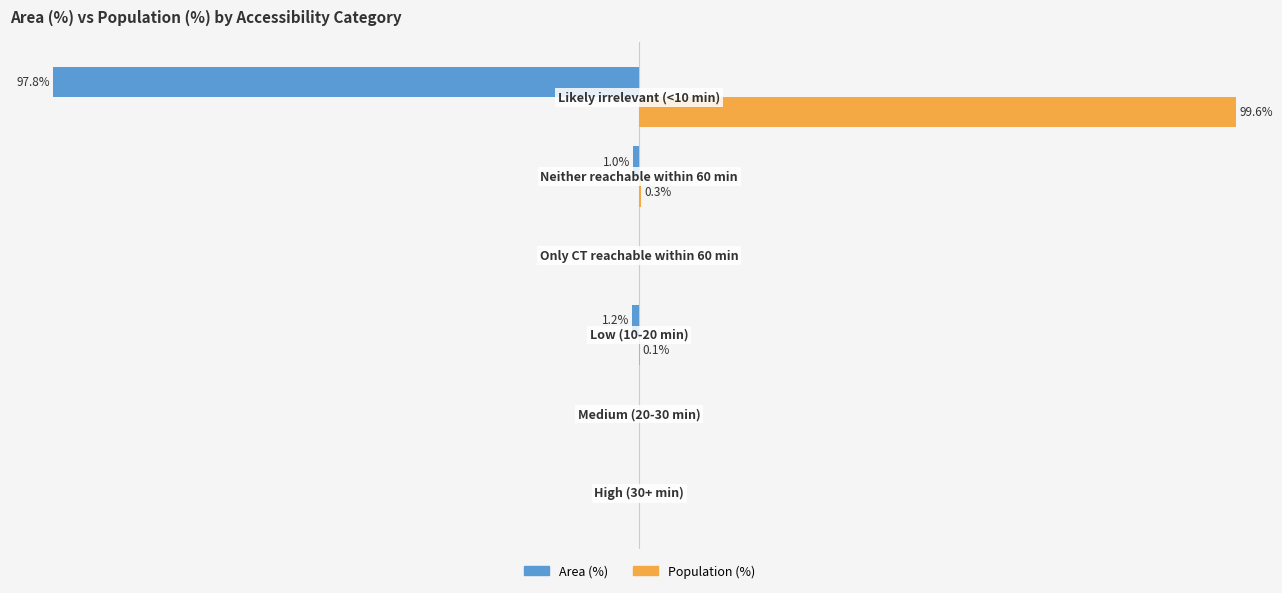

What is the value of the Population (%) bar at the 5th from the left?

0.3